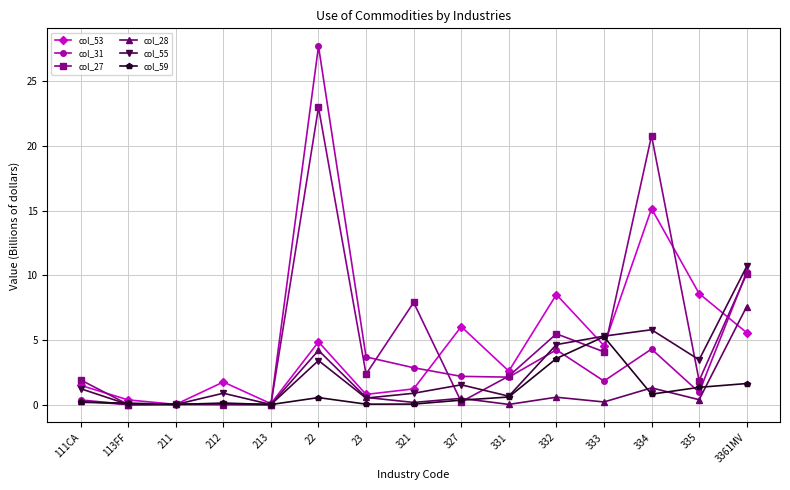

List the series in order of their peak value, highest first.

col_31, col_27, col_53, col_55, col_28, col_59